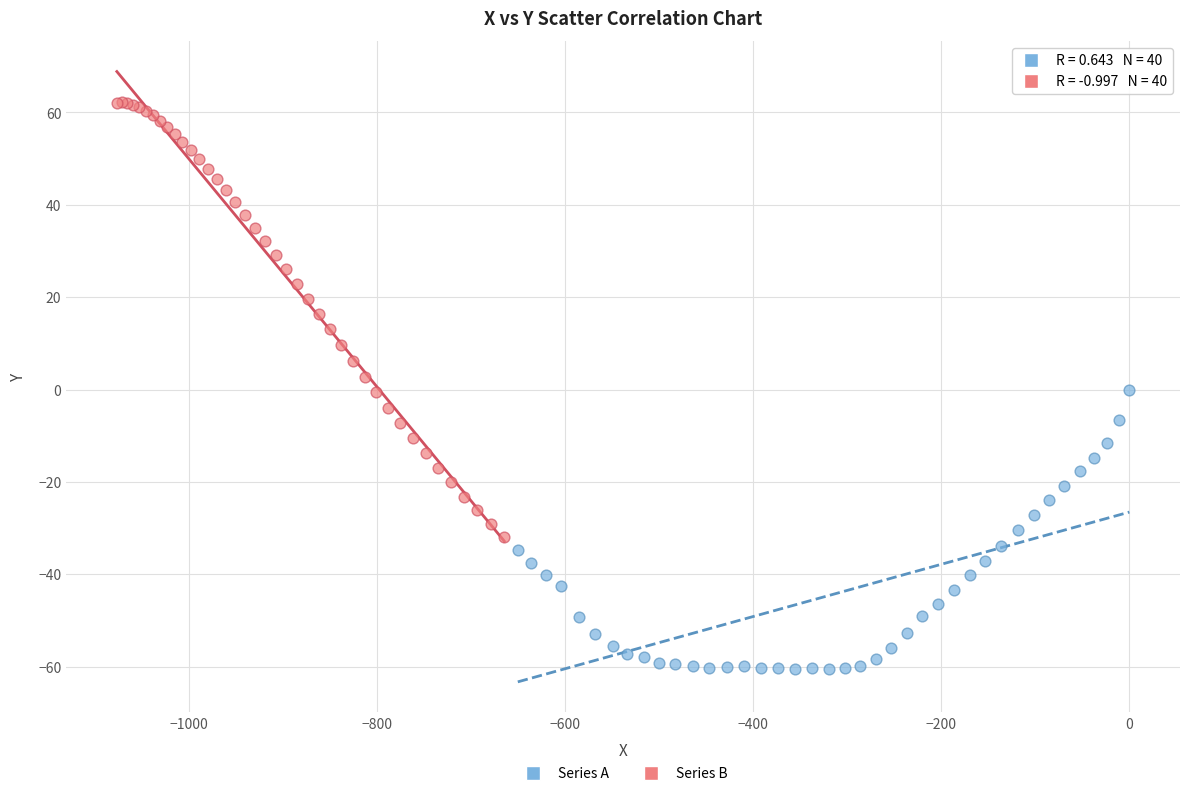

Which series has the widest spread of Y values?

Series B